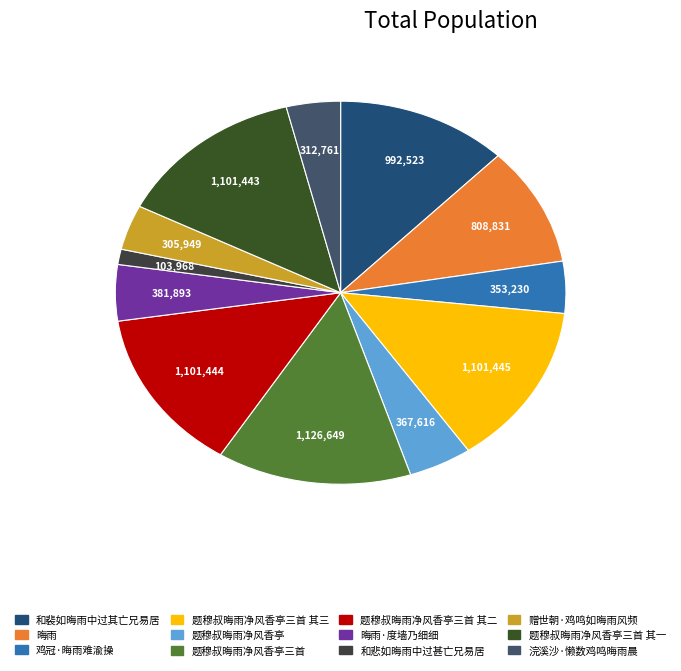

Between 题穆叔晦雨净风香亭三首 其一 and 鸡冠·晦雨难渝操, which is larger?

题穆叔晦雨净风香亭三首 其一